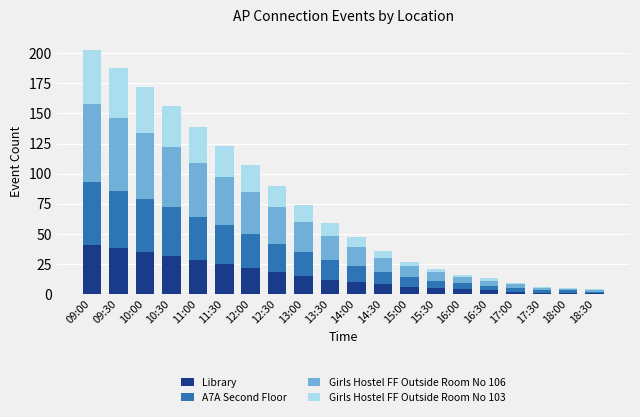

What is the average value of the Library series?

15